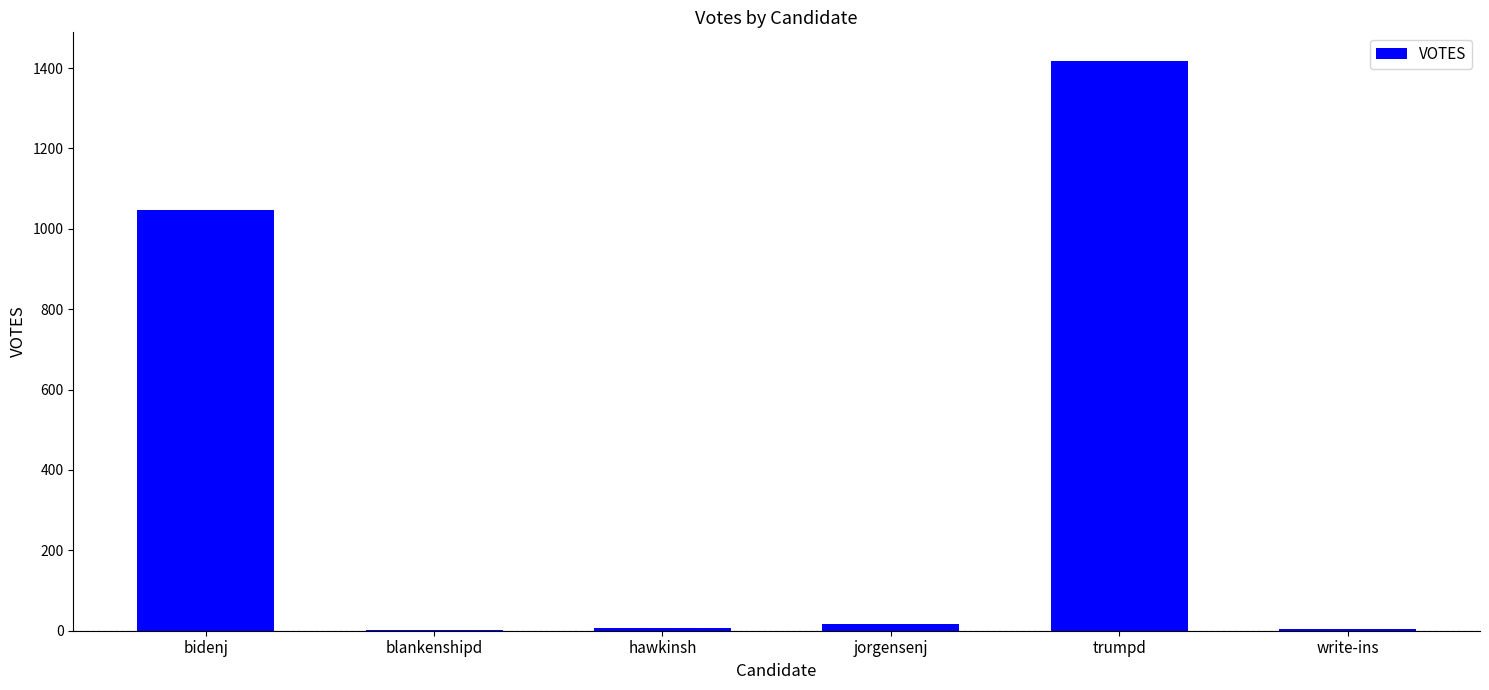

Read the value at trumpd, to the nearest 100.

1400